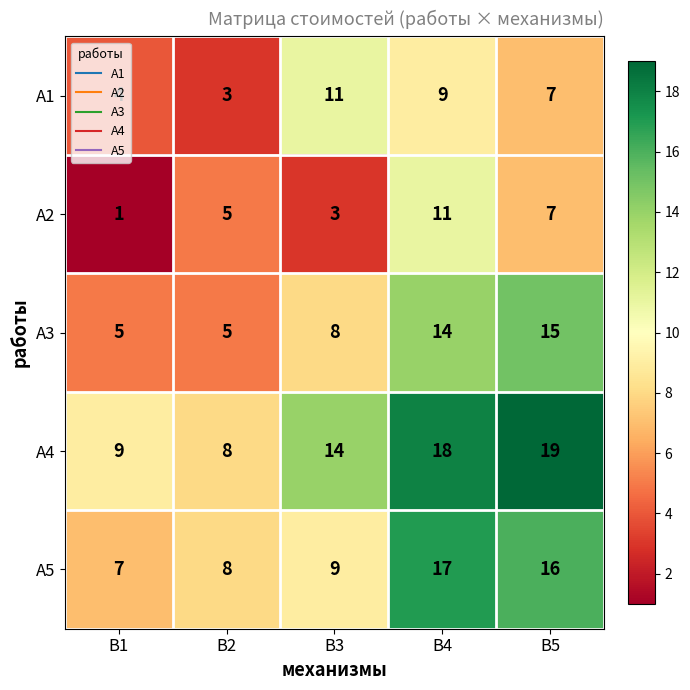

Between В4 and В5, which series saw the biggest shift?

А2